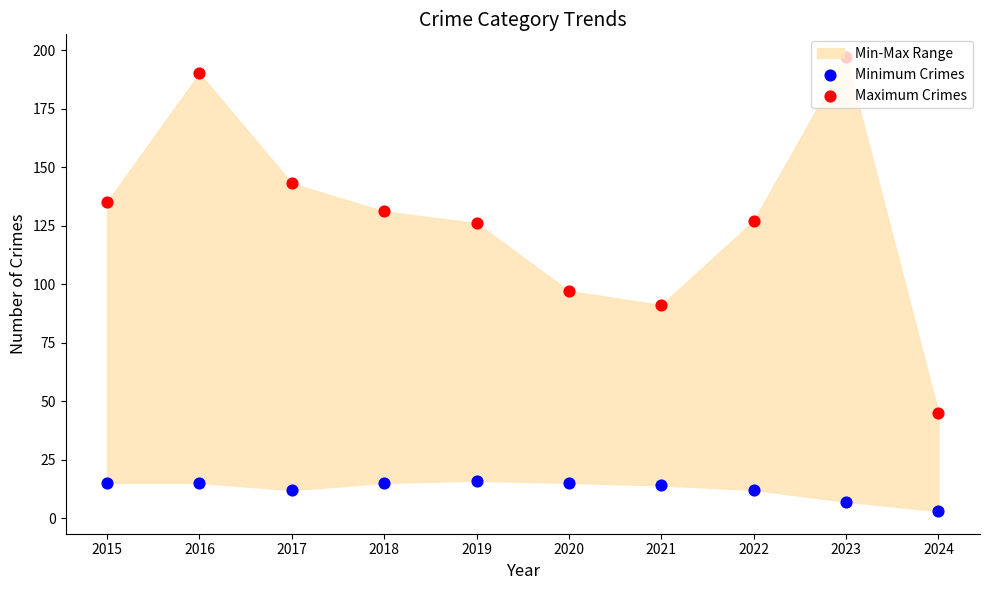

Which series has the largest Y range (max minus min)?

Maximum Crimes